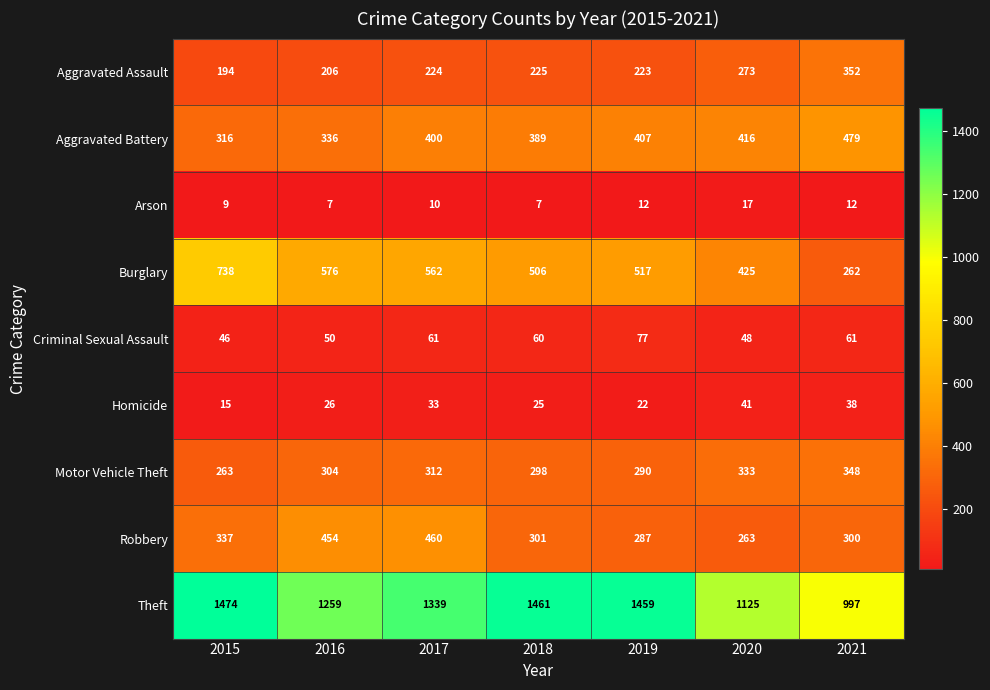

Which series has the largest total across all categories?

Theft